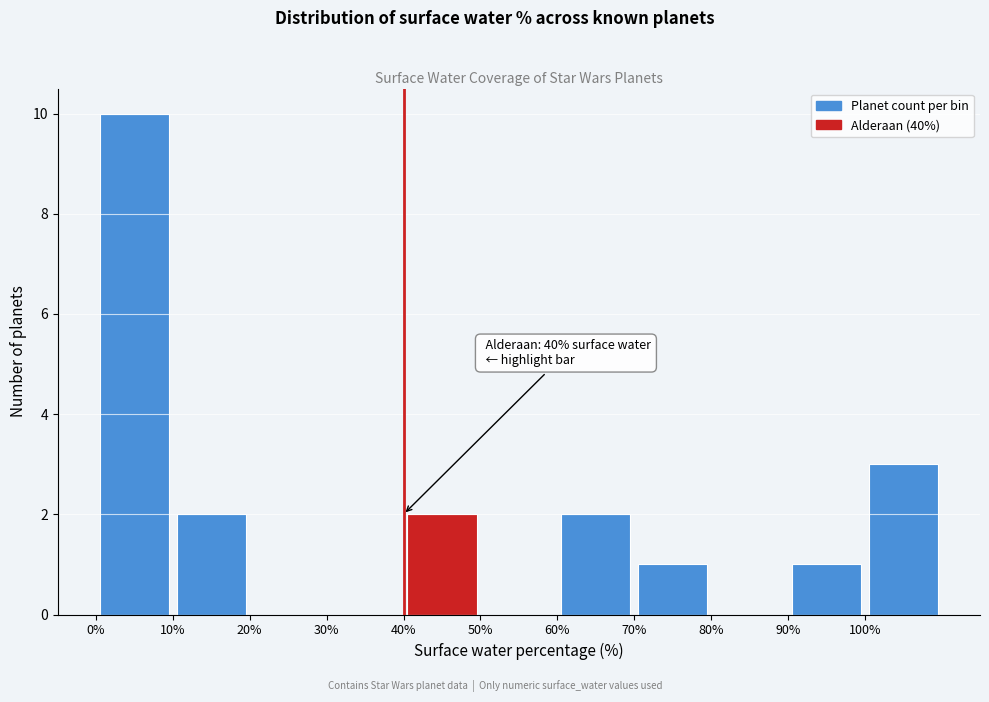

Over which range of the x-axis is the bar tallest?

0 to 10